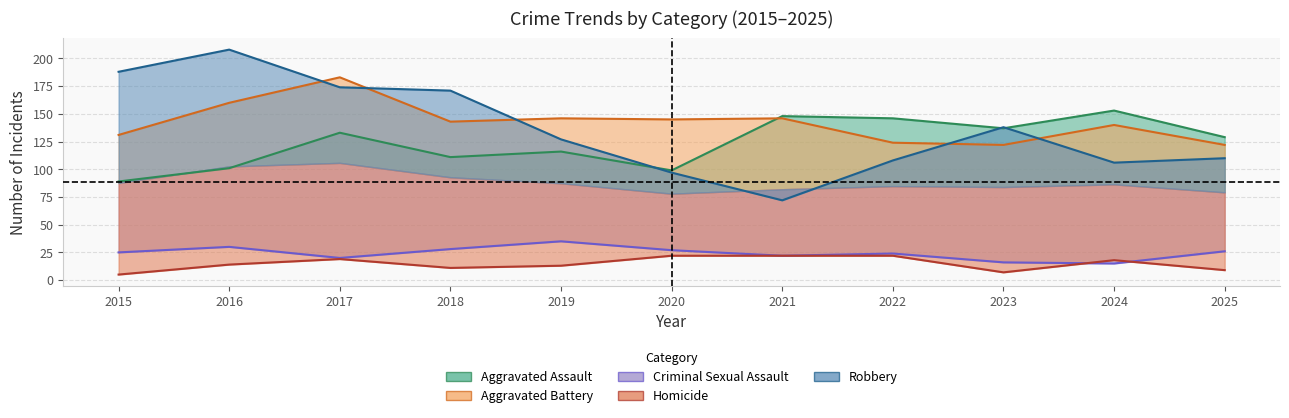

How many series are shown in this chart?

5